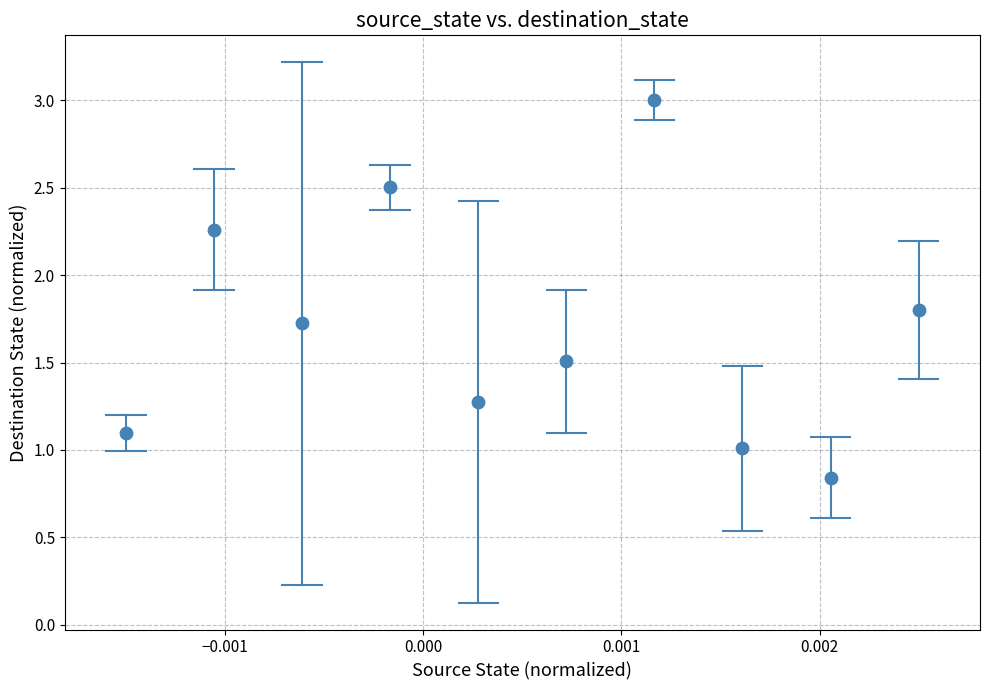

What is the average Y value?

1.7